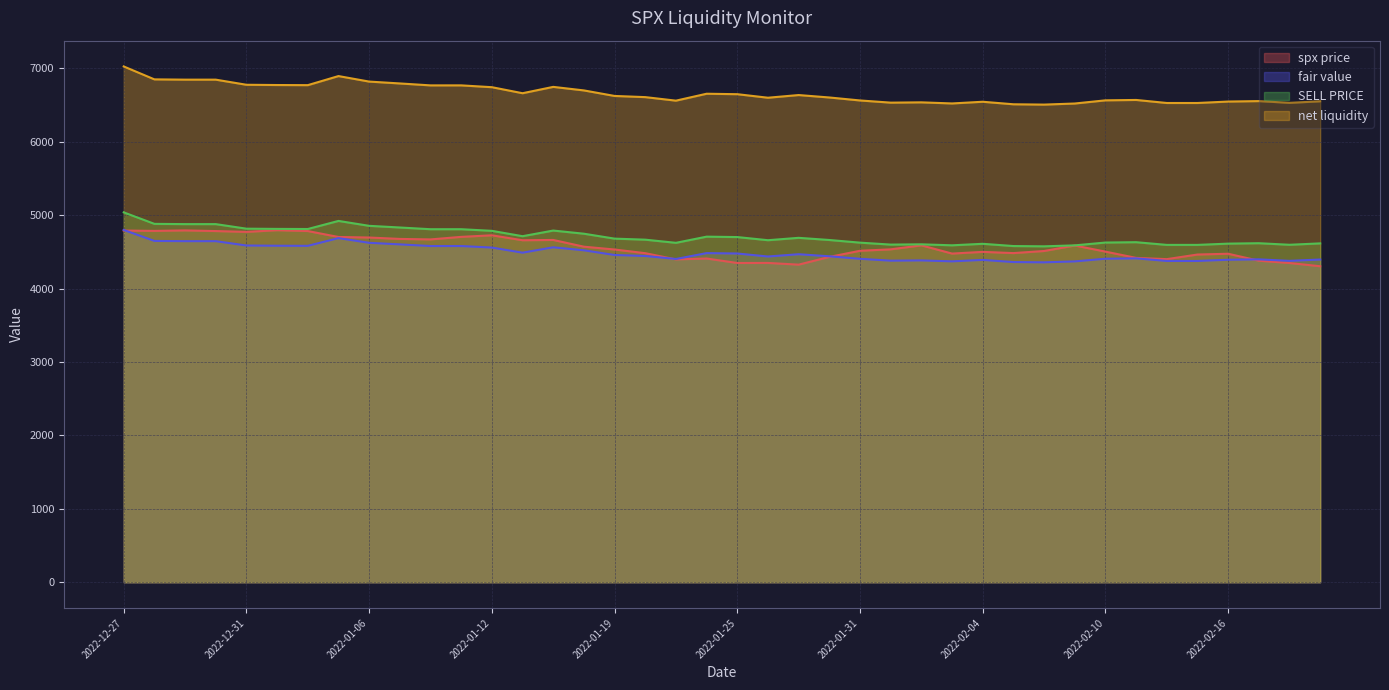

What is the value of the spx price point at the 3rd from the left?

4793.1